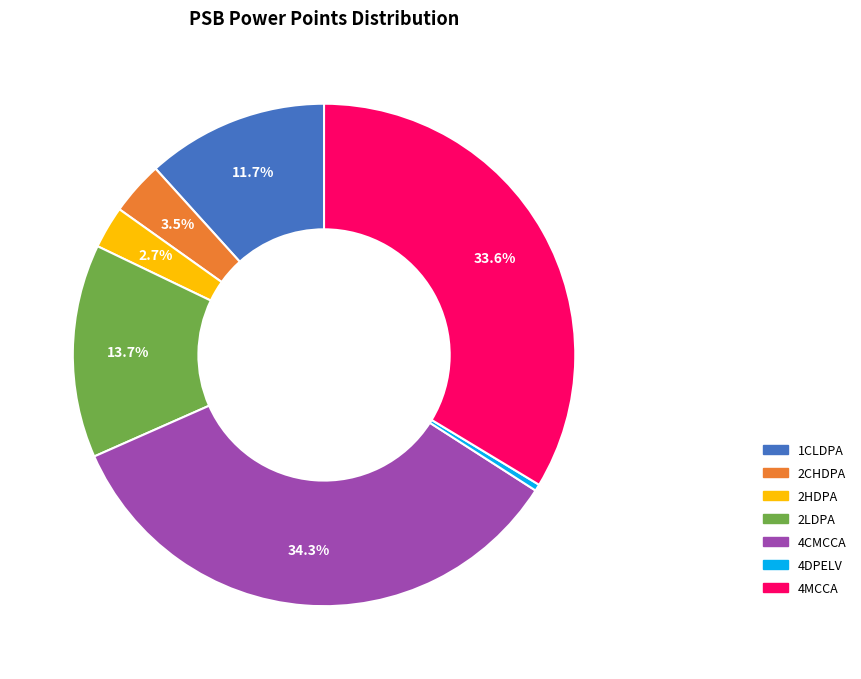

Count the number of slices in the pie.

7